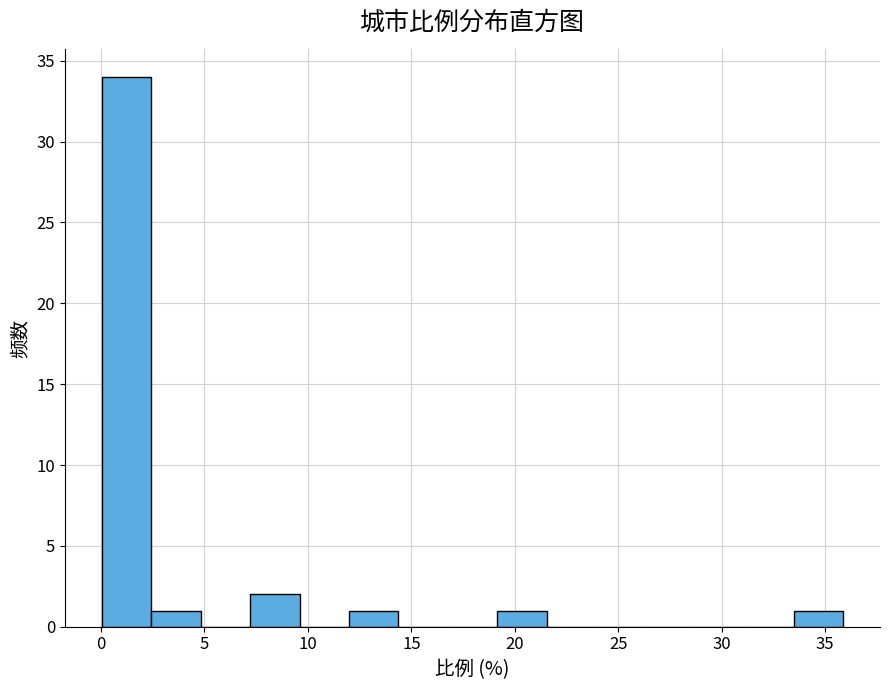

Over which range of the x-axis is the bar tallest?

0.0 to 2.5